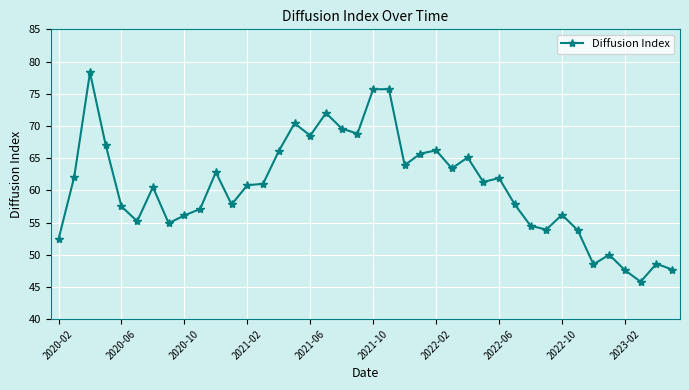

What is the minimum value shown in the chart?

45.8